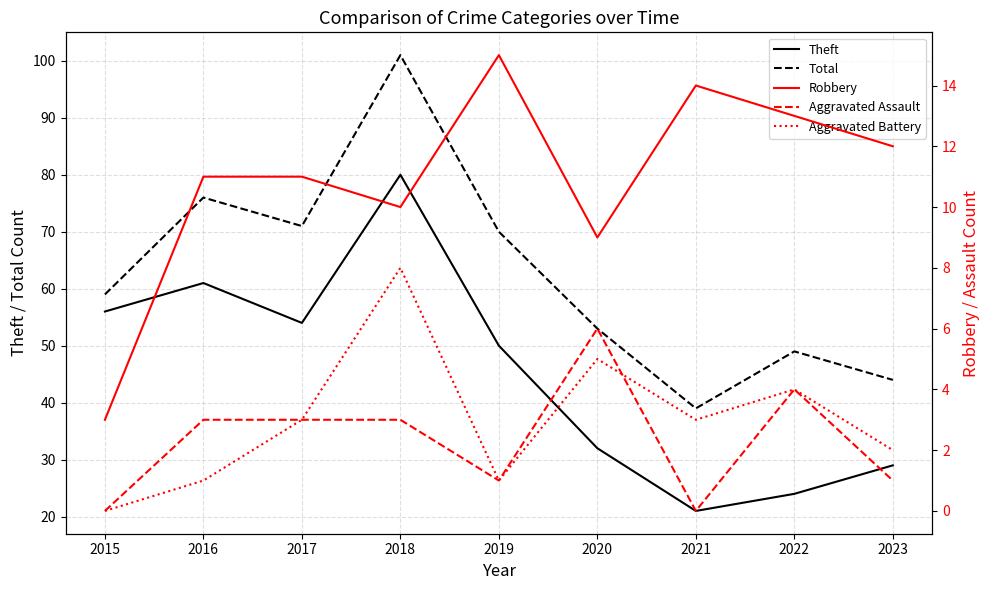

Reading left to right, what are all the values shown in this chart?

Theft: 2015=56	2016=61	2017=54	2018=80	2019=50	2020=32	2021=21	2022=24	2023=29
Total: 2015=59	2016=76	2017=71	2018=101	2019=70	2020=53	2021=39	2022=49	2023=44
Robbery: 2015=3	2016=11	2017=11	2018=10	2019=15	2020=9	2021=14	2022=13	2023=12
Aggravated Assault: 2015=0	2016=3	2017=3	2018=3	2019=1	2020=6	2021=0	2022=4	2023=1
Aggravated Battery: 2015=0	2016=1	2017=3	2018=8	2019=1	2020=5	2021=3	2022=4	2023=2